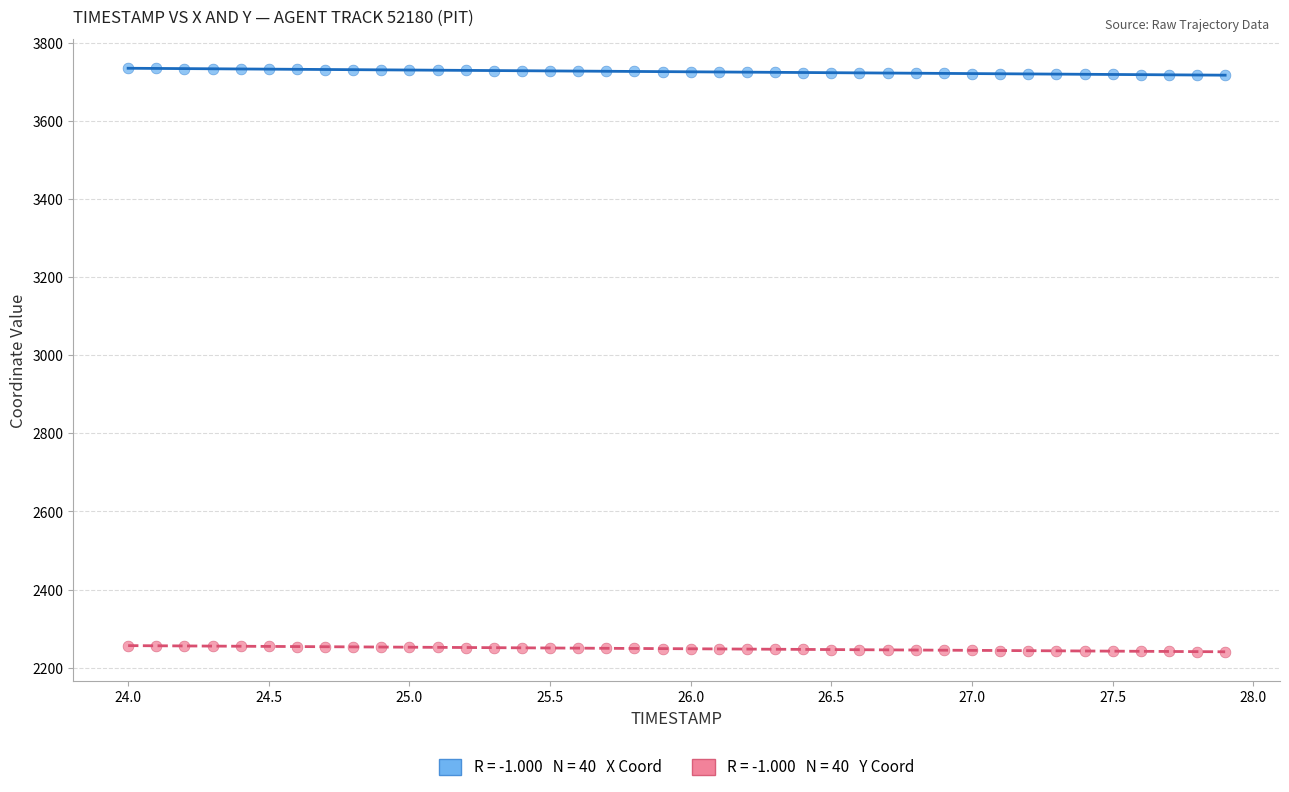

Across all data points, what is the range of X values (max minus min)?

3.9